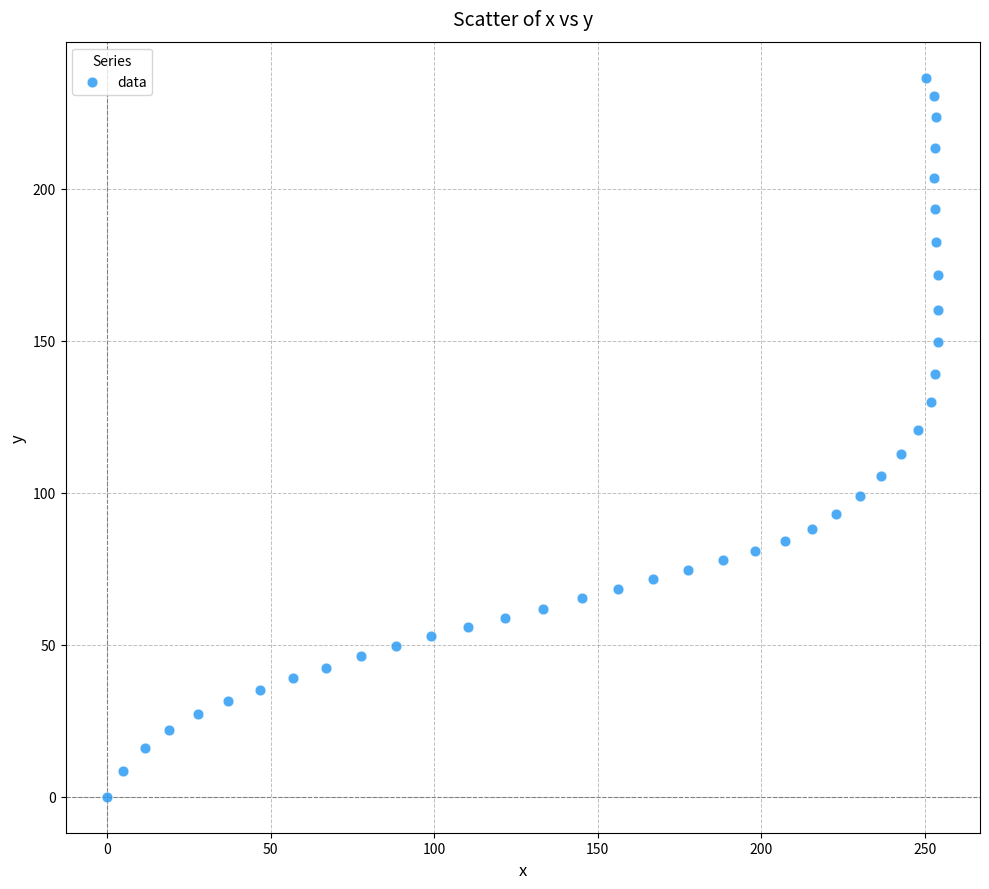

What is the range of Y values (max minus min)?

236.6